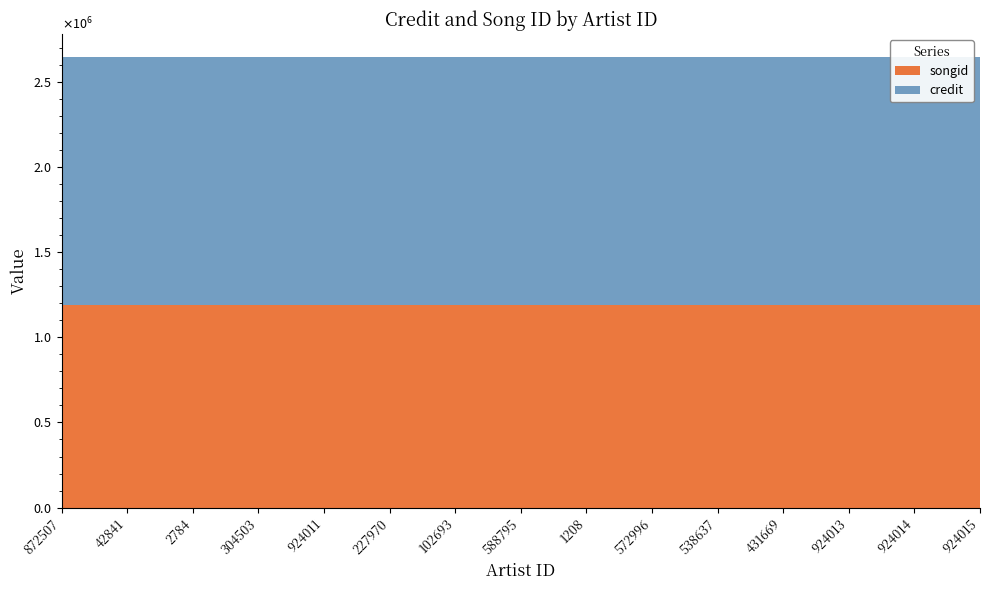

Reading right to left, list all the values displayed in this chart.

credit: 924015=2649170	924014=2649170	924013=2649170	431669=2649170	538637=2649170	572996=2649170	1208=2649170	588795=2649170	102693=2649170	227970=2649170	924011=2649170	304503=2649170	2784=2649170	42841=2649170	872507=2649170
songid: 924015=1191615	924014=1191615	924013=1191615	431669=1191615	538637=1191615	572996=1191615	1208=1191615	588795=1191615	102693=1191615	227970=1191615	924011=1191615	304503=1191615	2784=1191615	42841=1191615	872507=1191615